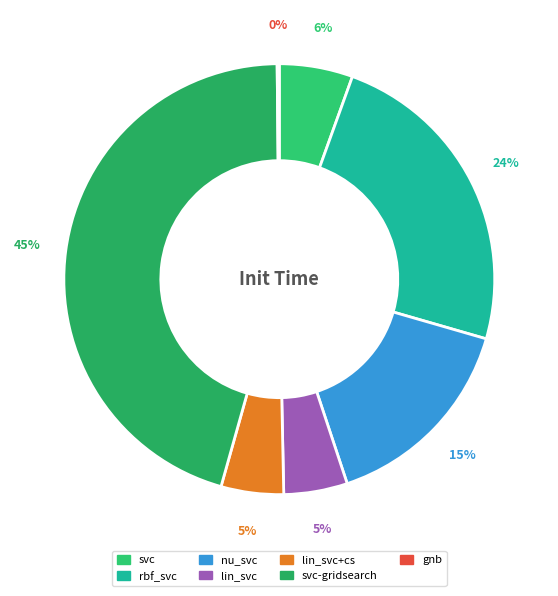

Count the number of slices in the pie.

7